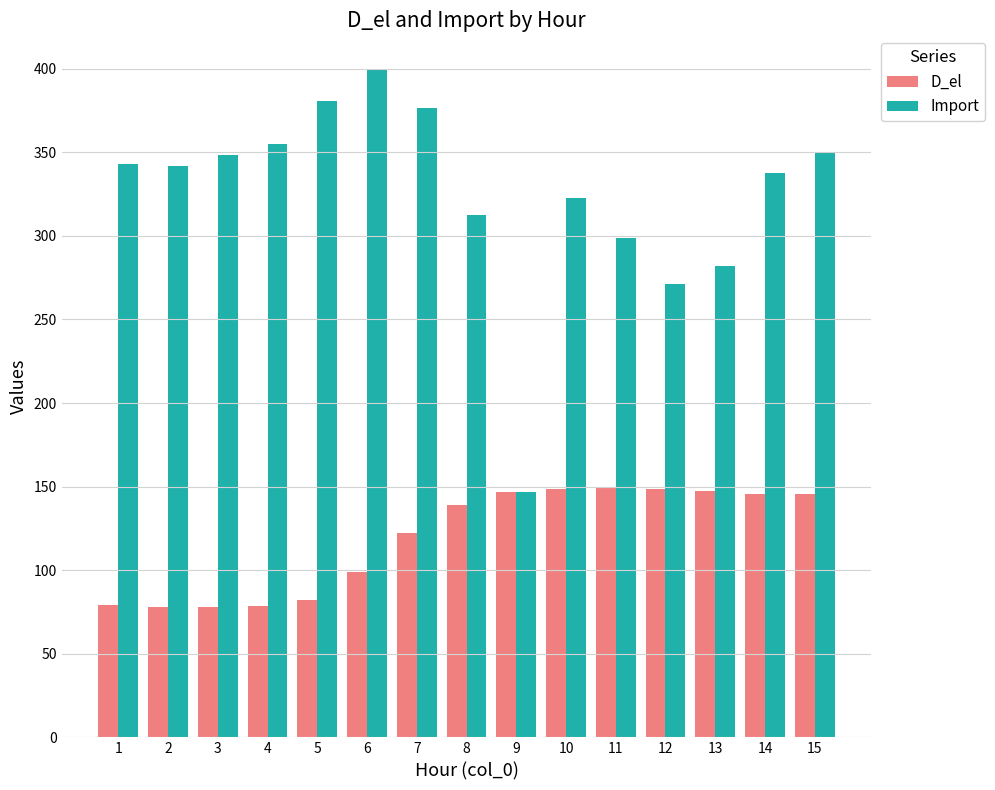

Which label corresponds to the largest value in the chart?

6